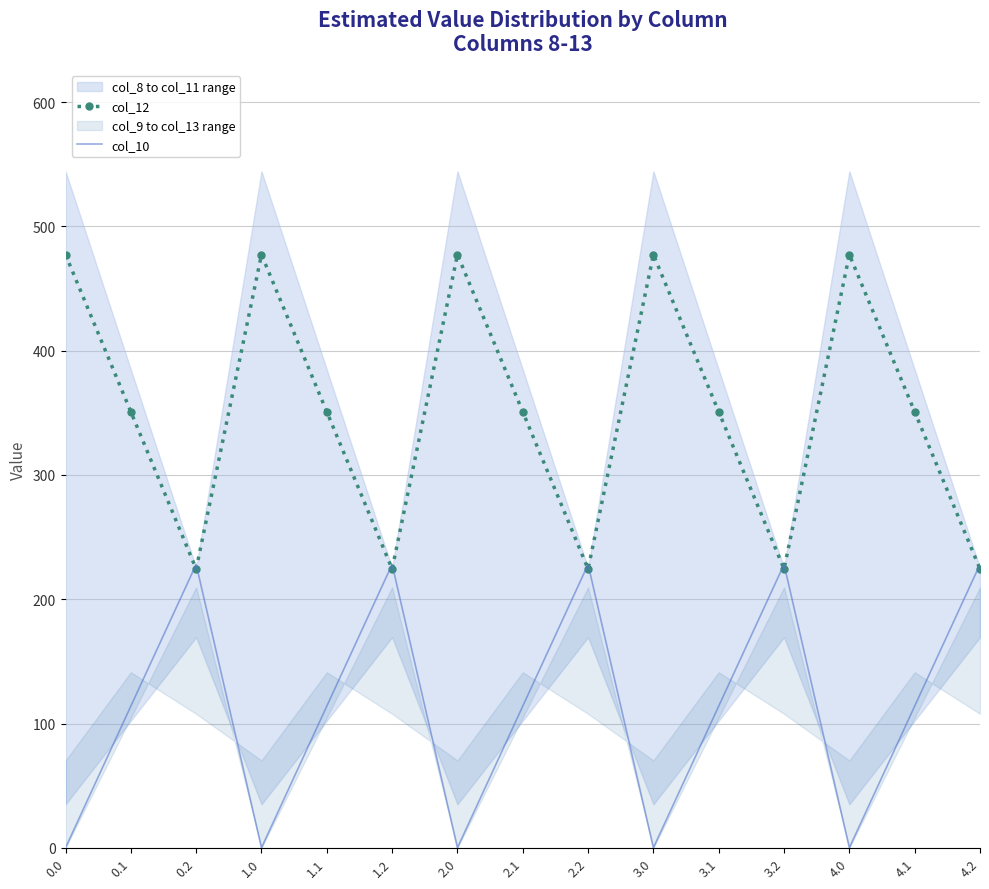

What is the difference between the maximum and minimum values in the col_12 series?

252.9